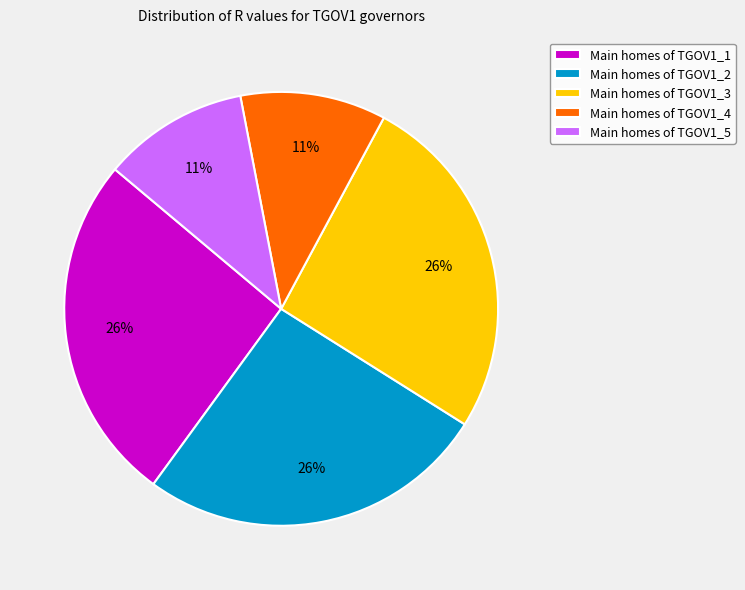

The Main homes of TGOV1_5 slice represents 11% of the pie. True or false?

True